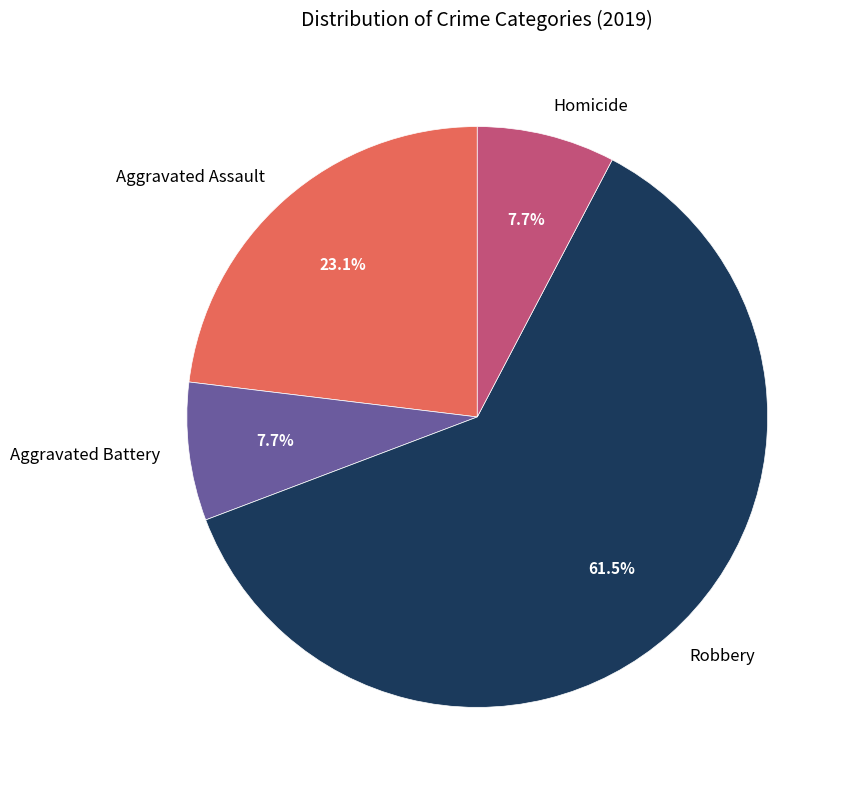

Is it true that Homicide is 8% of the pie?

True